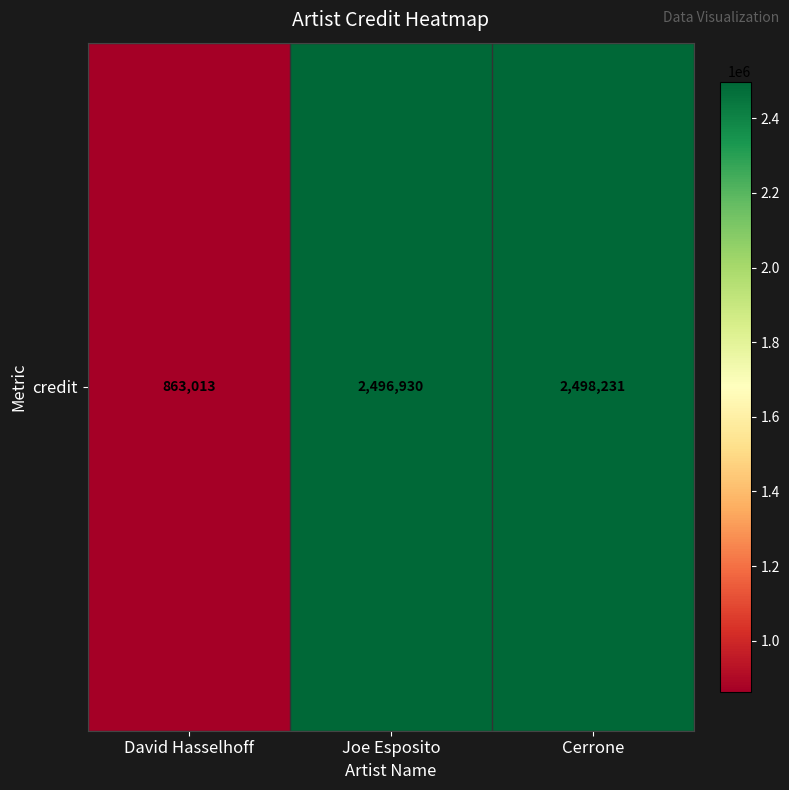

Reading left to right, list all the values displayed in this chart.

863013	2496930	2498231